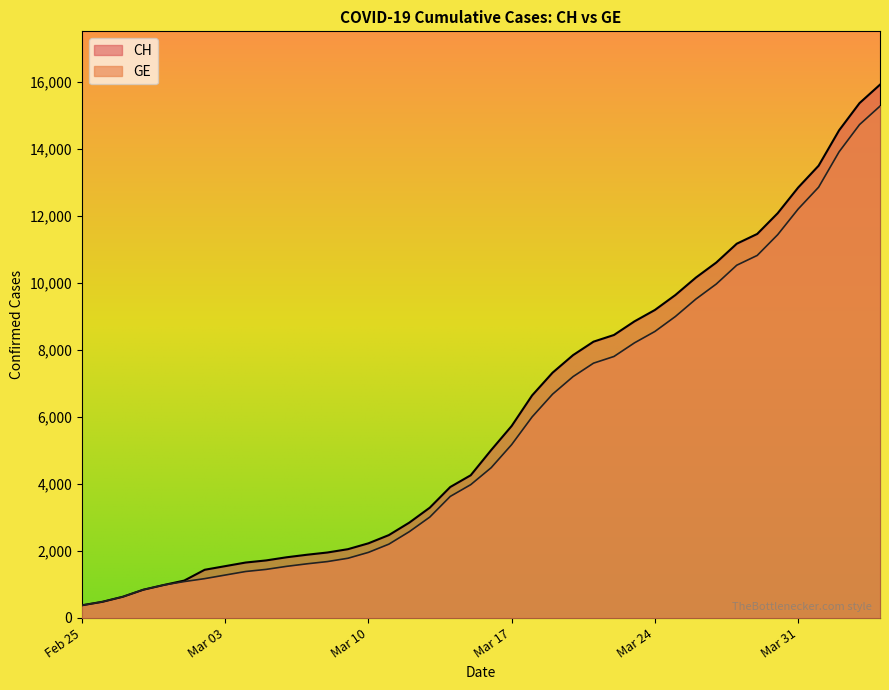

What is the minimum value for CH?

375